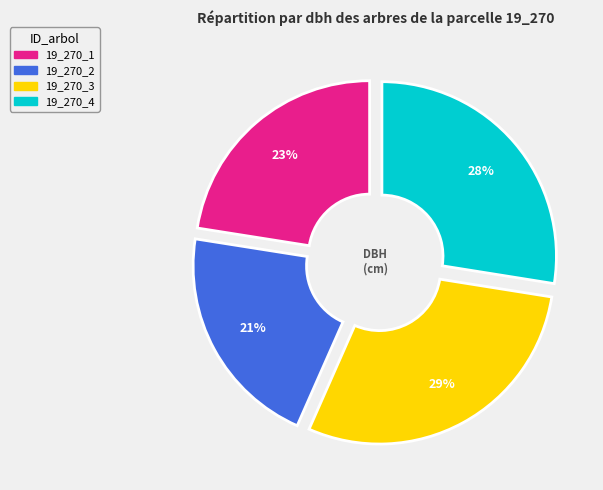

Is it true that 19_270_1 is 23% of the pie?

True